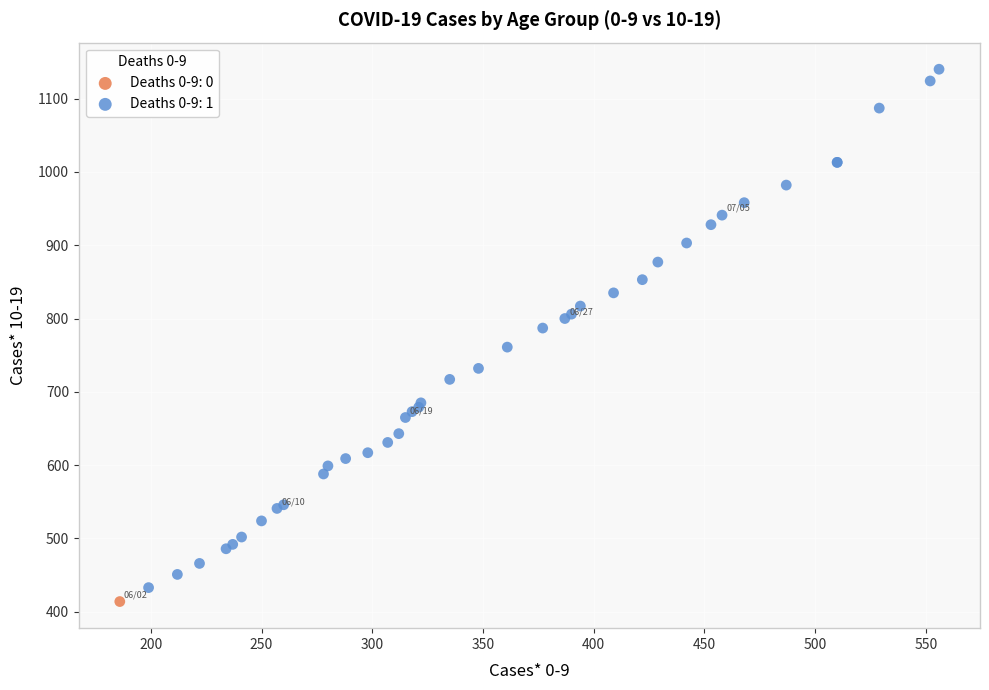

What are all the series names shown in the legend?

Deaths 0-9: 0, Deaths 0-9: 1